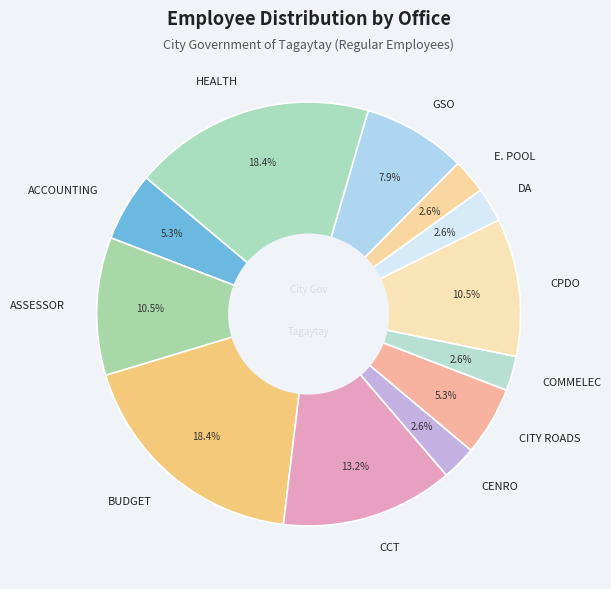

To the nearest percent, what is the difference between the GSO and ASSESSOR slice percentages?

3%